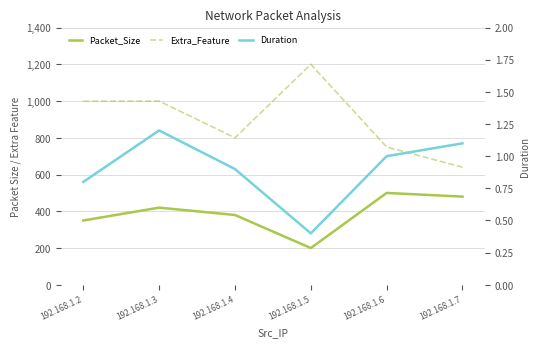

What is the minimum value for Packet_Size?

200.0